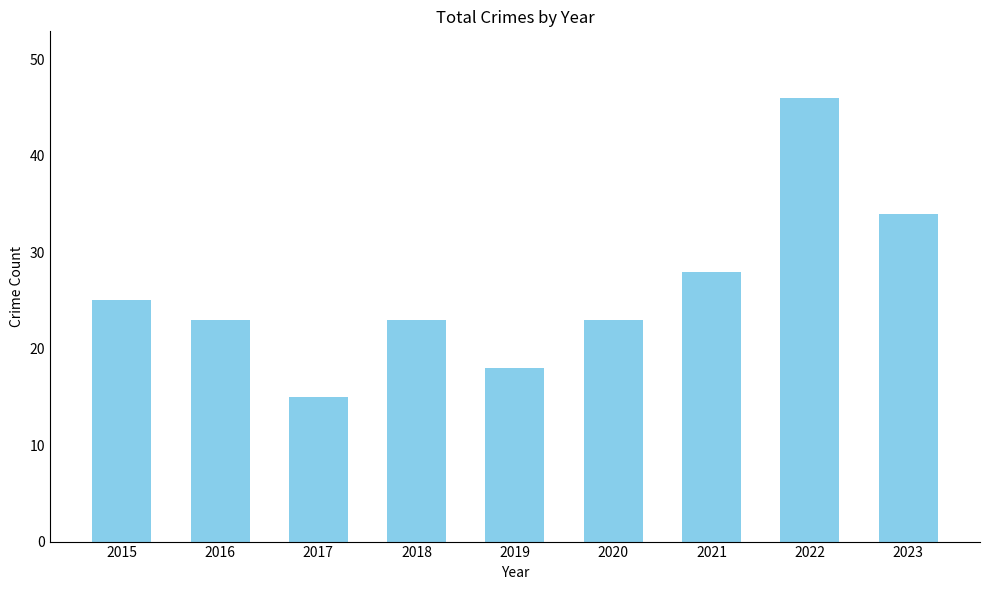

At which category does the chart reach its peak across all series?

2022